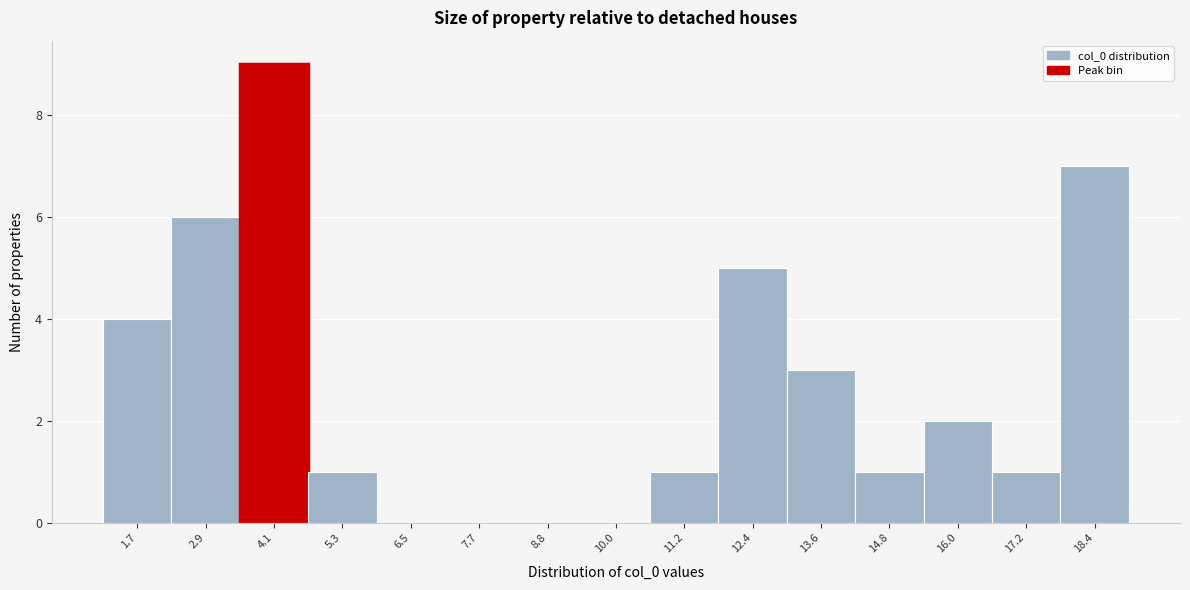

Reading left to right, transcribe this chart: for each bar, give the range it covers on the x-axis and its height. Neither the bar edges nor the heights are printed on the chart, so give them approximately, as read against the axes.

1.2 to 2.2: 4
2.2 to 3.4: 6
3.4 to 4.6: 9
4.6 to 5.8: 1
5.8 to 7.0: 0
7.0 to 8.2: 0
8.2 to 9.4: 0
9.4 to 10.6: 0
10.6 to 11.8: 1
11.8 to 13.0: 5
13.0 to 14.2: 3
14.2 to 15.4: 1
15.4 to 16.6: 2
16.6 to 17.8: 1
17.8 to 19.0: 7